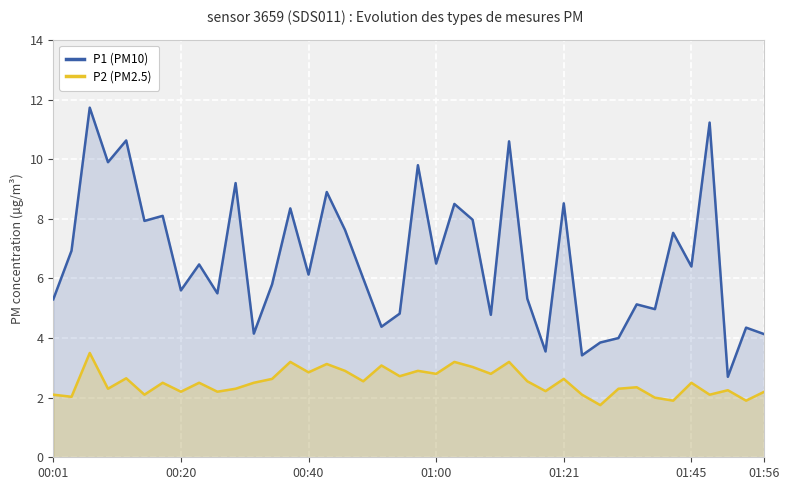

Which series has the widest spread of values?

P1 (PM10)